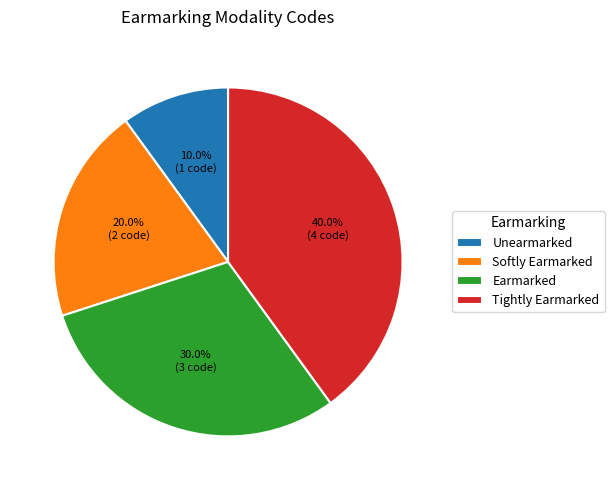

Which has a higher value, Earmarked or Softly Earmarked?

Earmarked